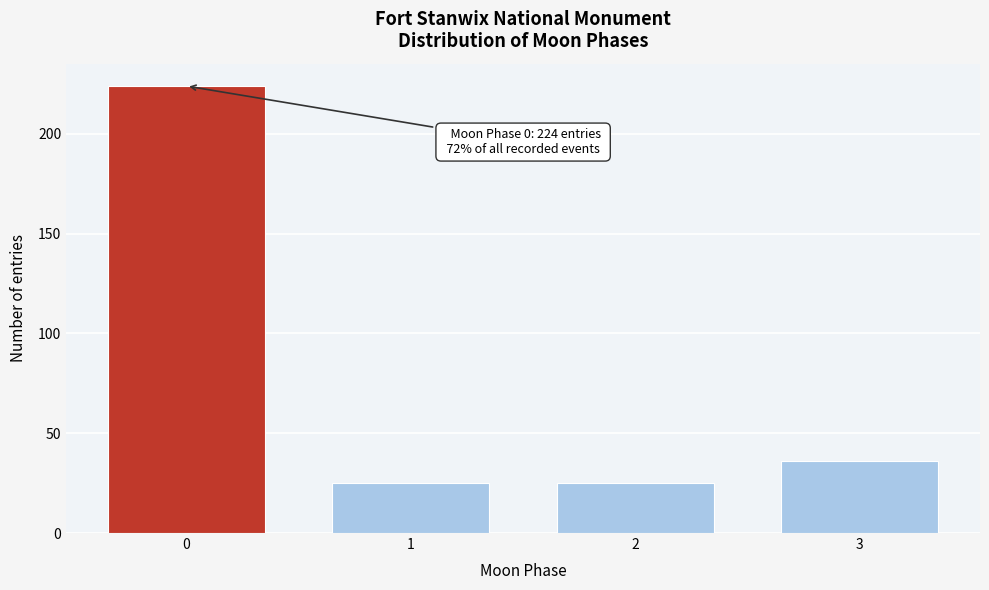

Reading left to right, list all the values displayed in this chart.

0=224	1=25	2=25	3=36